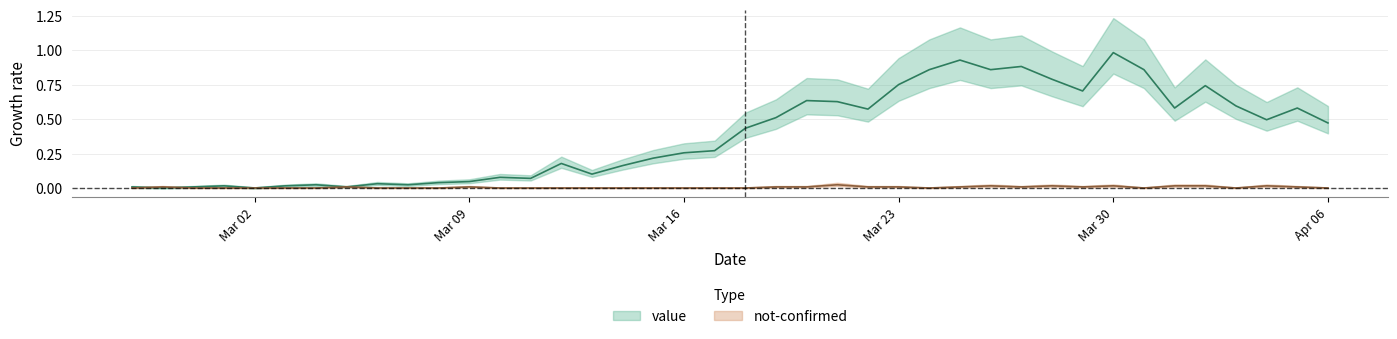

Which label corresponds to the largest value in the chart?

Mar 30